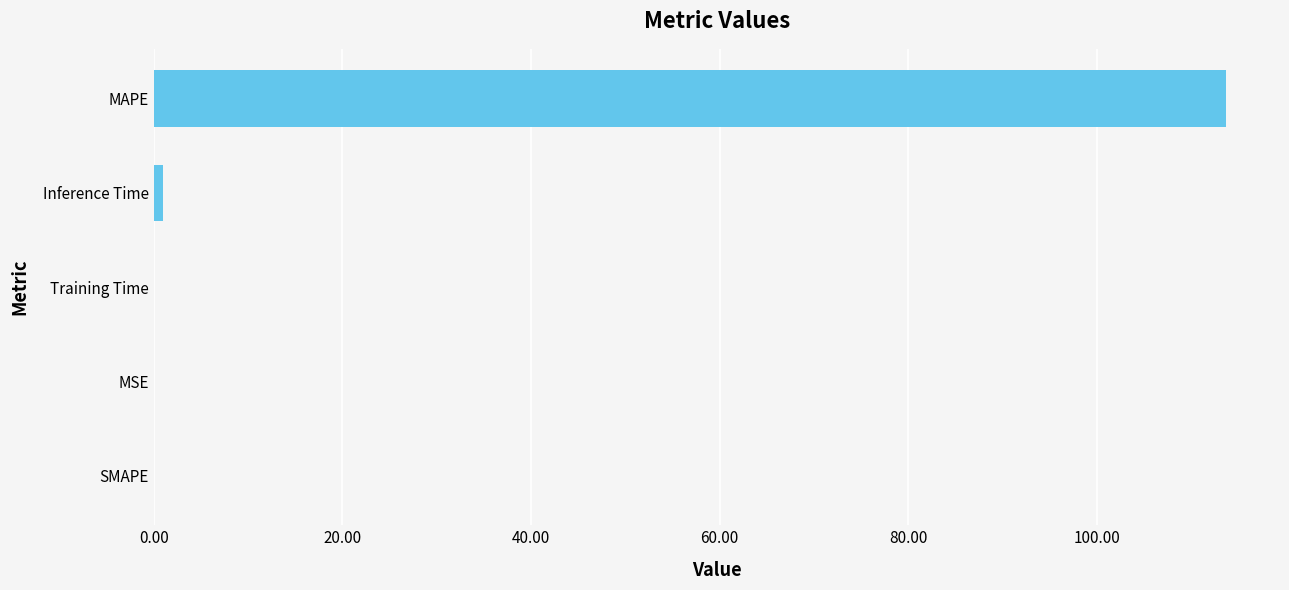

Which has a higher value, MSE or MAPE?

MAPE